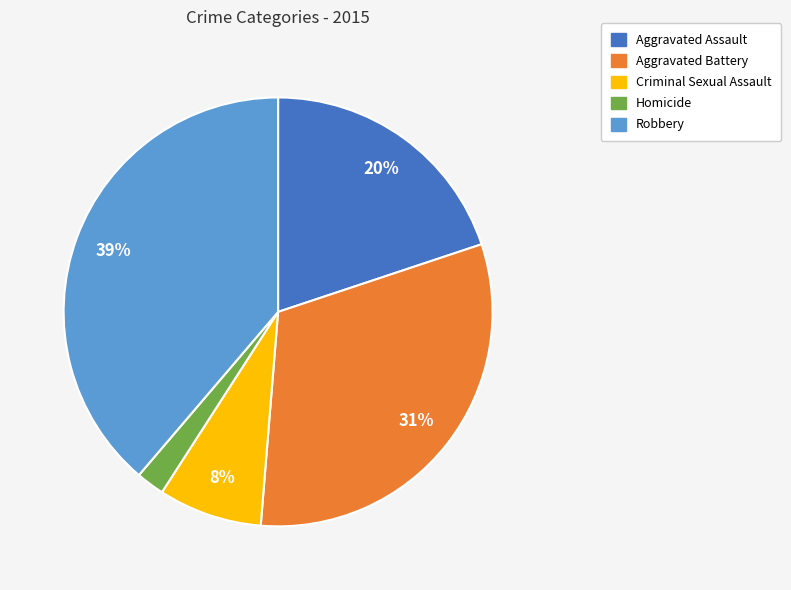

Is the sum of Criminal Sexual Assault and Homicide greater than half?

No